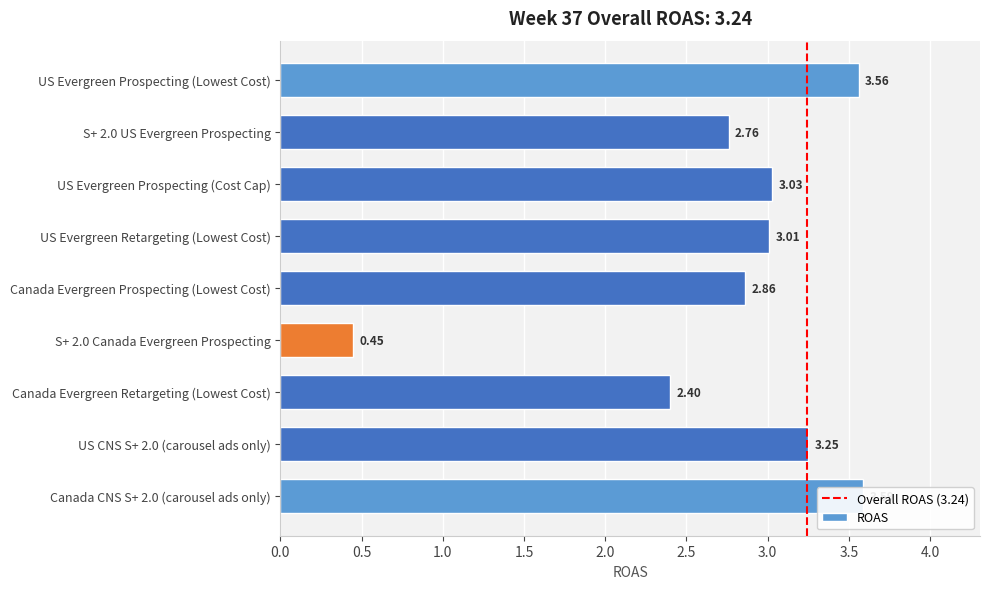

List the labels in order of value, smallest first.

S+ 2.0 Canada Evergreen Prospecting, Canada Evergreen Retargeting (Lowest Cost), S+ 2.0 US Evergreen Prospecting, Canada Evergreen Prospecting (Lowest Cost), US Evergreen Retargeting (Lowest Cost), US Evergreen Prospecting (Cost Cap), US CNS S+ 2.0 (carousel ads only), US Evergreen Prospecting (Lowest Cost), Canada CNS S+ 2.0 (carousel ads only)